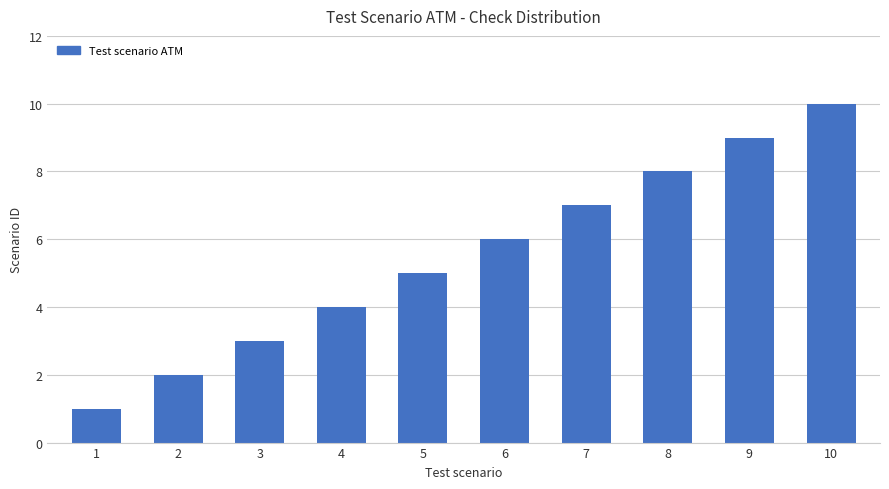

Where is the data nearest to the value 5?

5